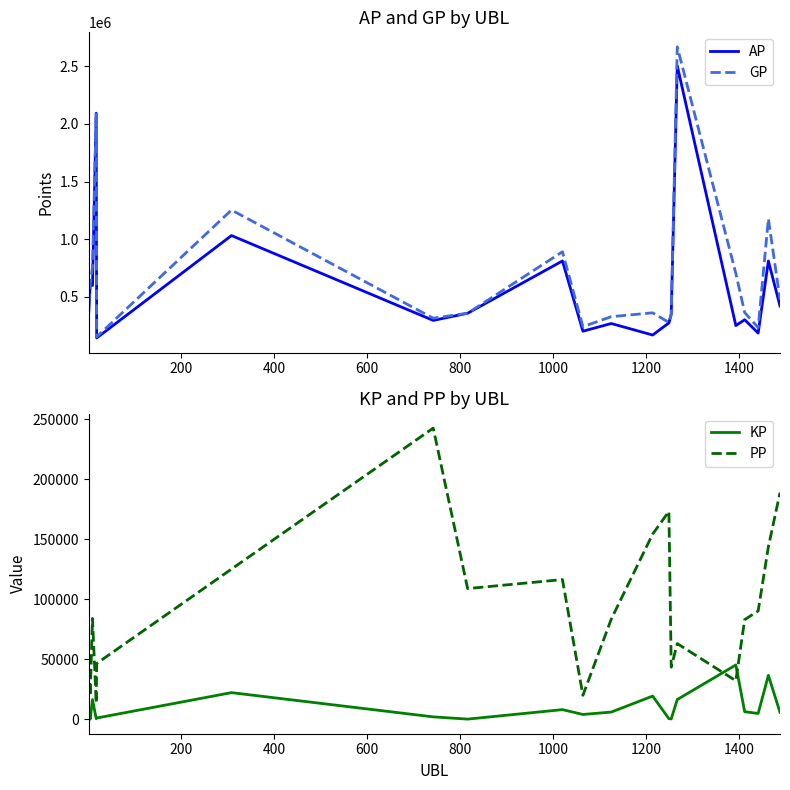

Which series has the largest range (max minus min)?

GP